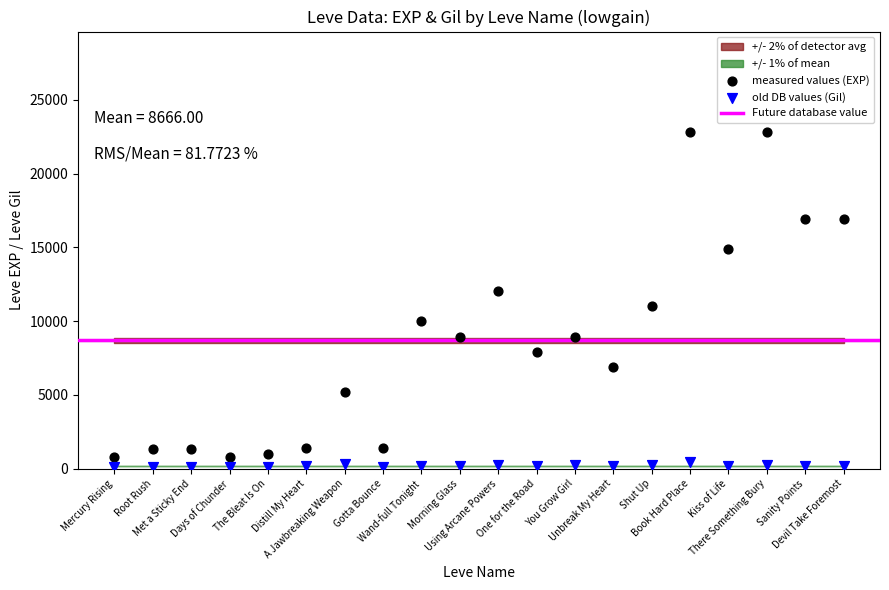

Which series has the widest spread of Y values?

measured values (EXP)